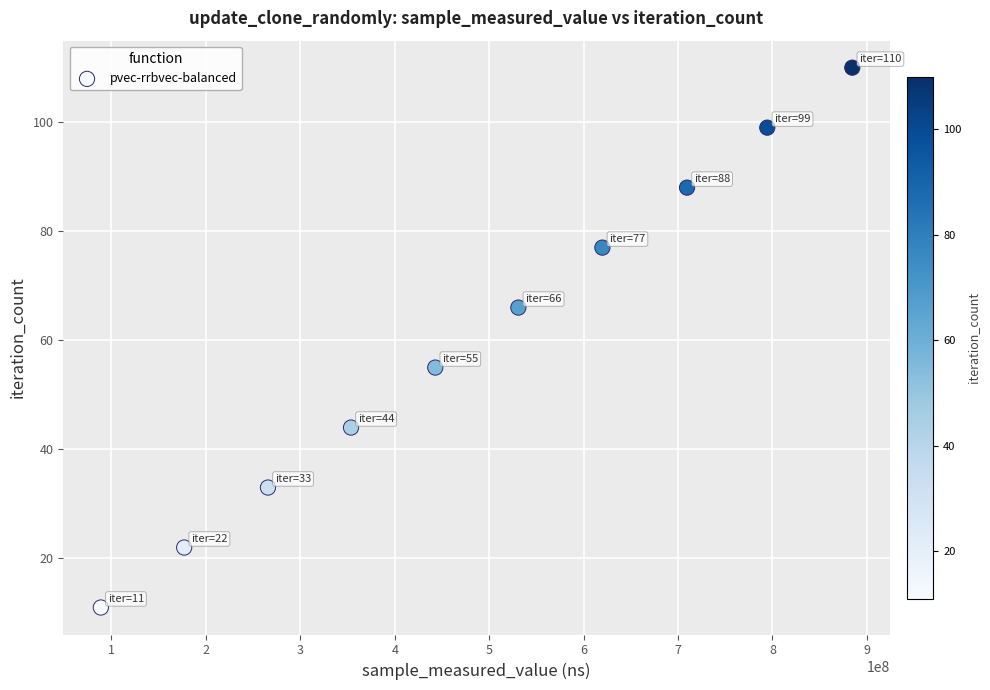

What is the range of X values (max minus min)?

795813738